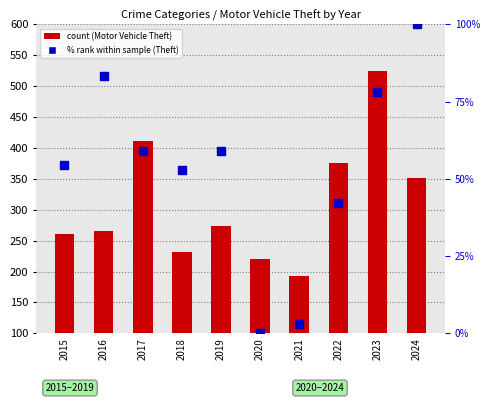

What are all the series names shown in the legend?

Motor Vehicle Theft, % rank within sample